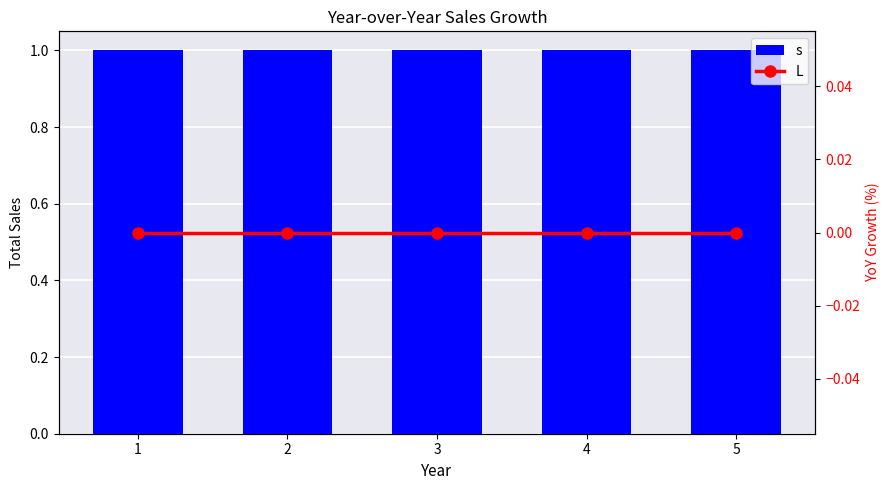

Which series has the largest total across all categories?

s